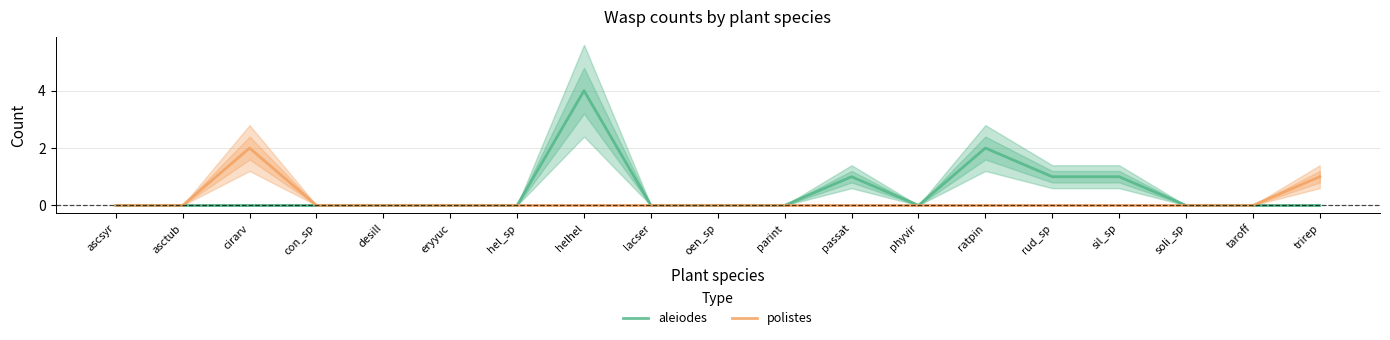

Is it true that aleiodes equals 3 at con_sp?

False